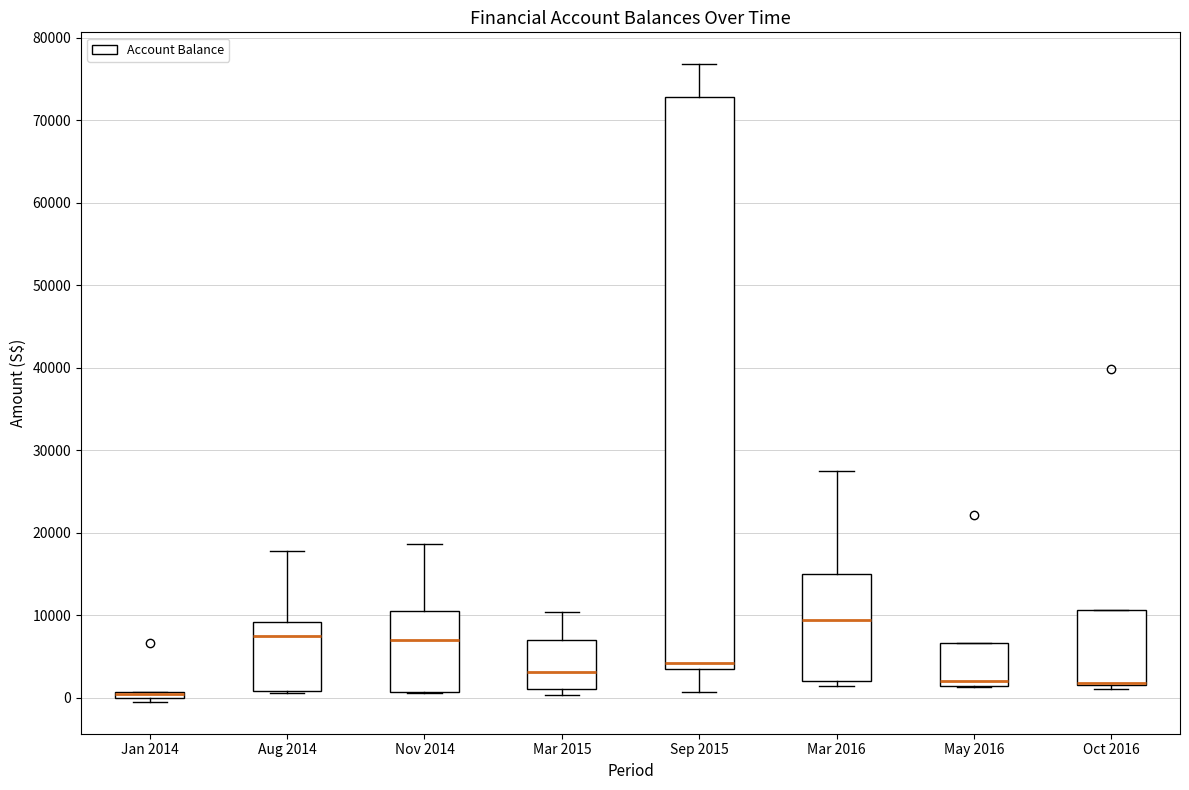

Which box is the tallest, from its lower edge to its upper edge?

Sep 2015